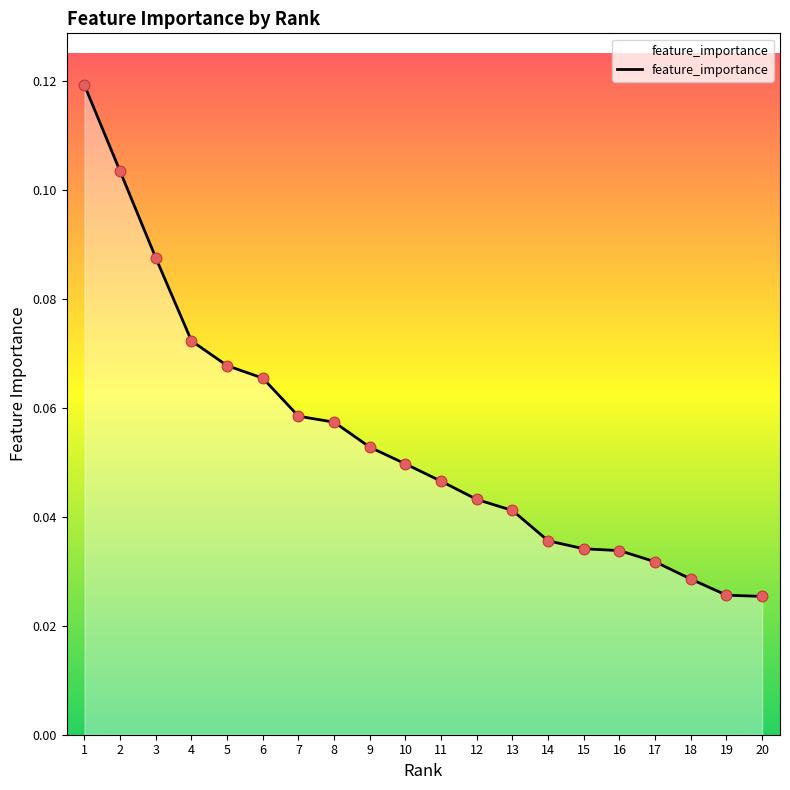

Which has a higher value, 6 or 18?

6